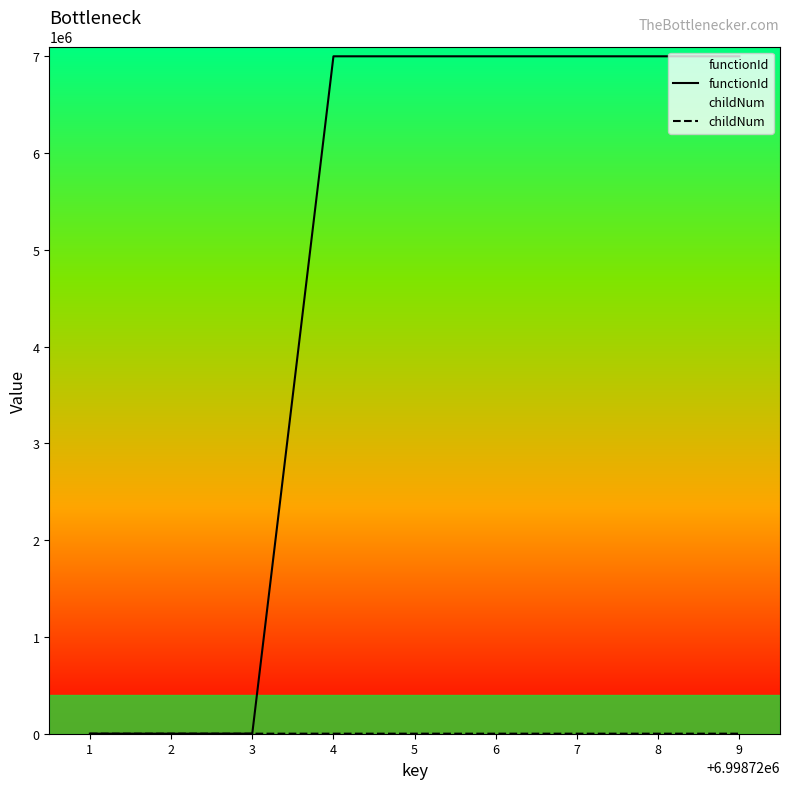

What is the maximum value shown in the chart?

6998722